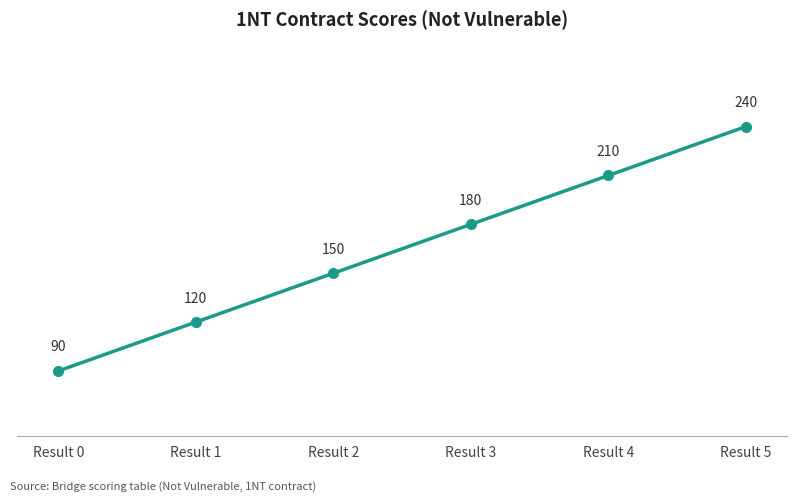

List the labels in order of value, largest first.

Result 5, Result 4, Result 3, Result 2, Result 1, Result 0